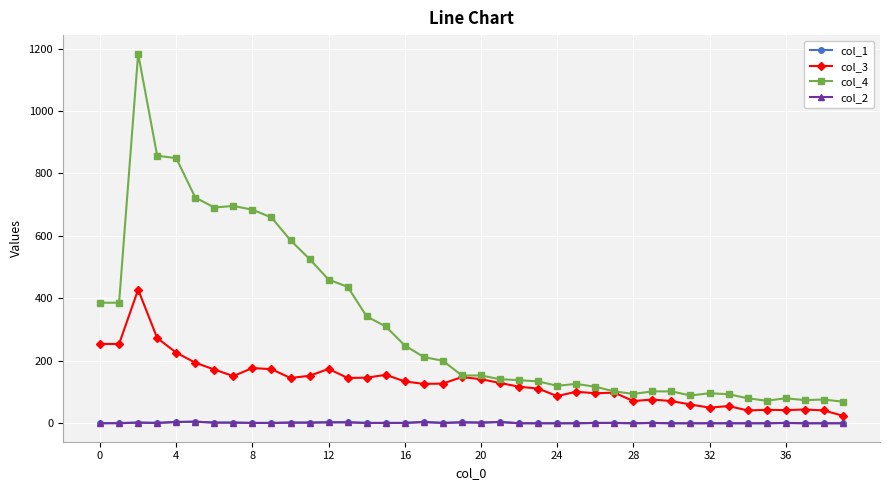

Which series has the widest spread of values?

col_4